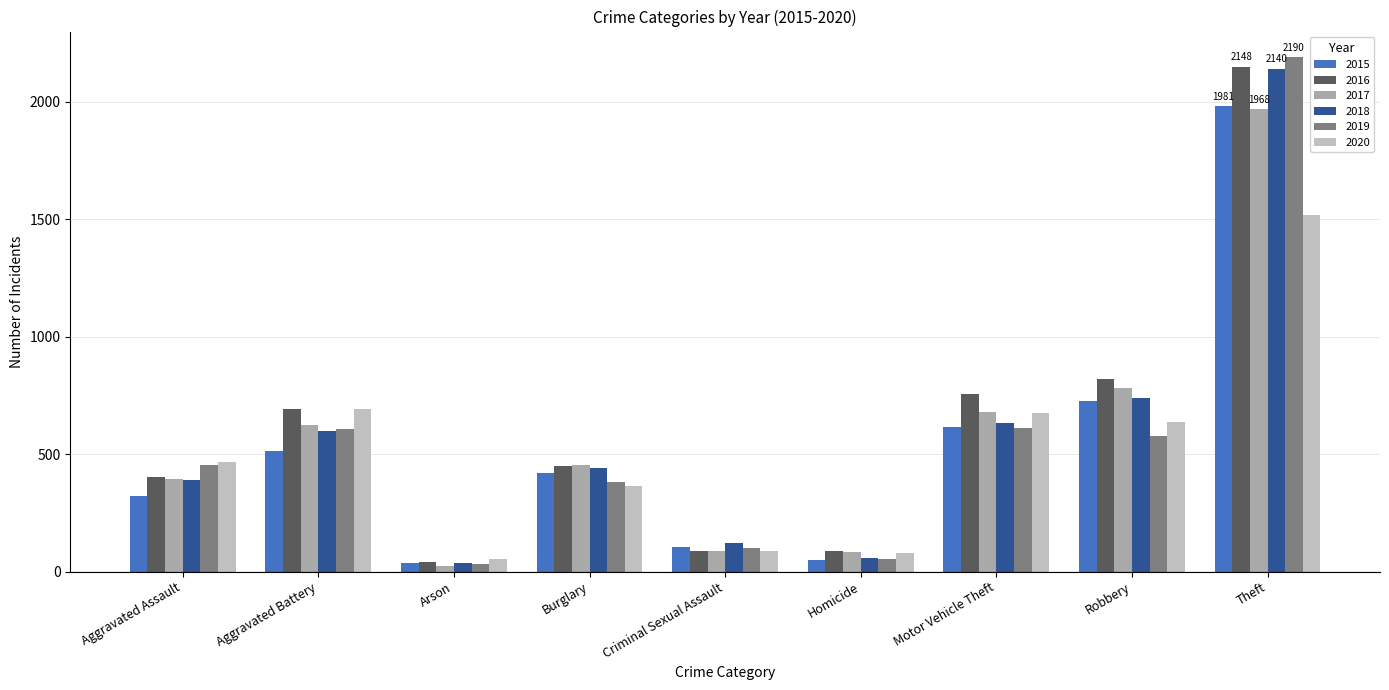

Reading left to right, list all the values displayed in this chart.

2015: 323	515	35	422	105	50	614	726	1981
2016: 402	691	40	451	87	87	756	819	2148
2017: 396	623	23	453	90	82	680	780	1968
2018: 392	600	37	443	122	56	631	741	2140
2019: 452	608	32	383	102	53	611	577	2190
2020: 468	691	55	363	88	81	674	639	1518